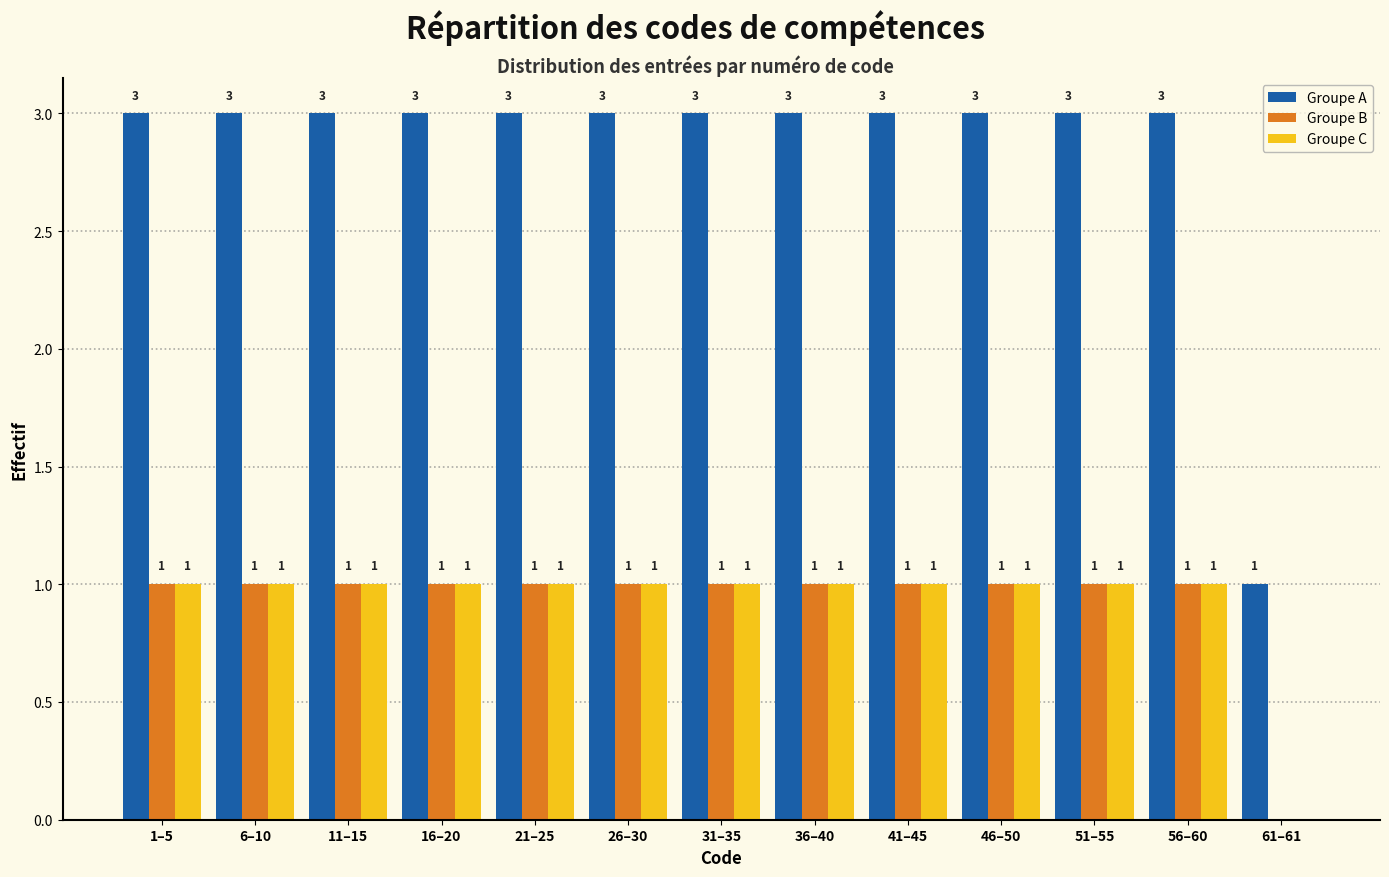

Reading left to right, transcribe all the data shown in this chart.

Groupe A: 1–5=3	6–10=3	11–15=3	16–20=3	21–25=3	26–30=3	31–35=3	36–40=3	41–45=3	46–50=3	51–55=3	56–60=3	61–61=1
Groupe B: 1–5=1	6–10=1	11–15=1	16–20=1	21–25=1	26–30=1	31–35=1	36–40=1	41–45=1	46–50=1	51–55=1	56–60=1	61–61=0
Groupe C: 1–5=1	6–10=1	11–15=1	16–20=1	21–25=1	26–30=1	31–35=1	36–40=1	41–45=1	46–50=1	51–55=1	56–60=1	61–61=0